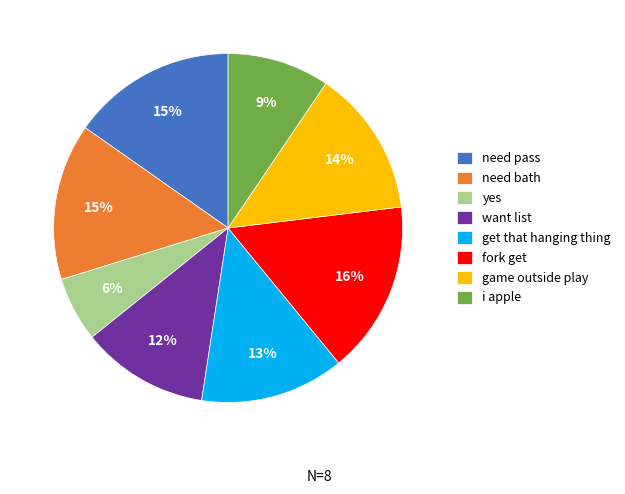

To the nearest percent, what percentage of the pie is need bath?

15%